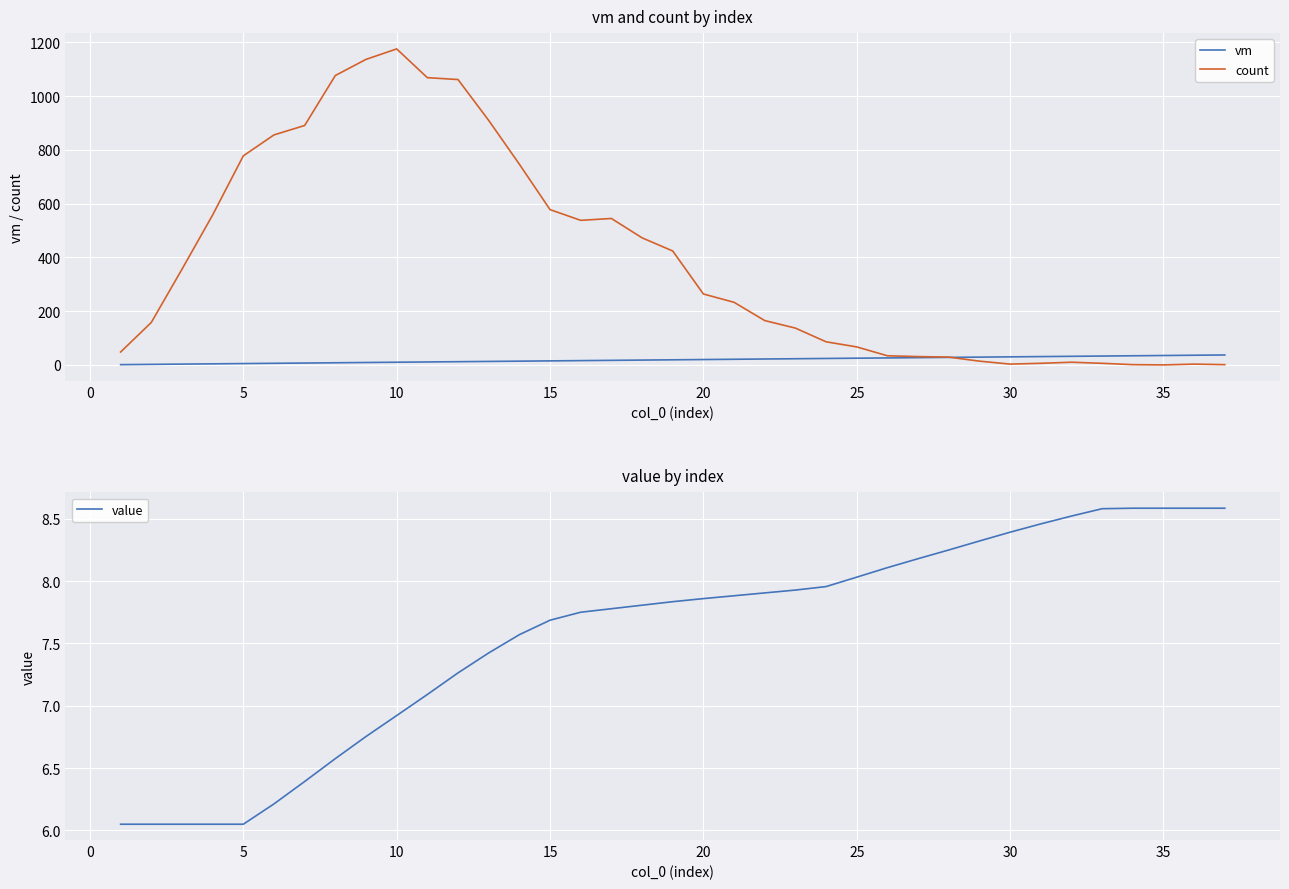

What is the highest value of the value series?

8.6